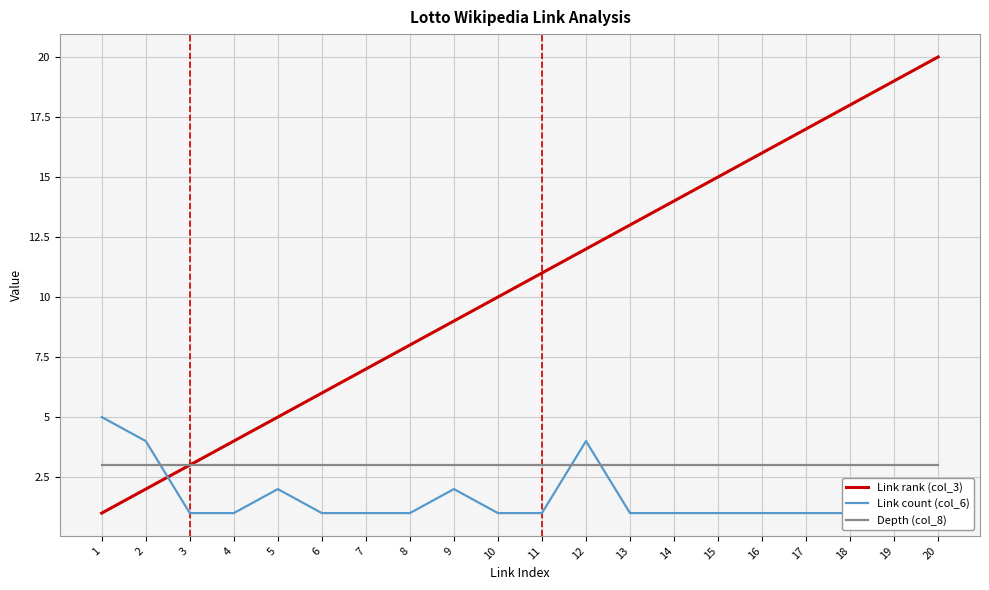

At 13, list the series in order from largest to smallest.

Link rank (col_3), Depth (col_8), Link count (col_6)